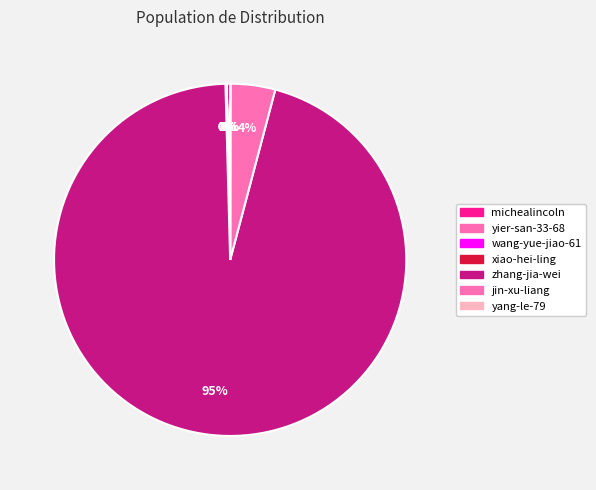

What percentage is NOT represented by jin-xu-liang?

95.9%